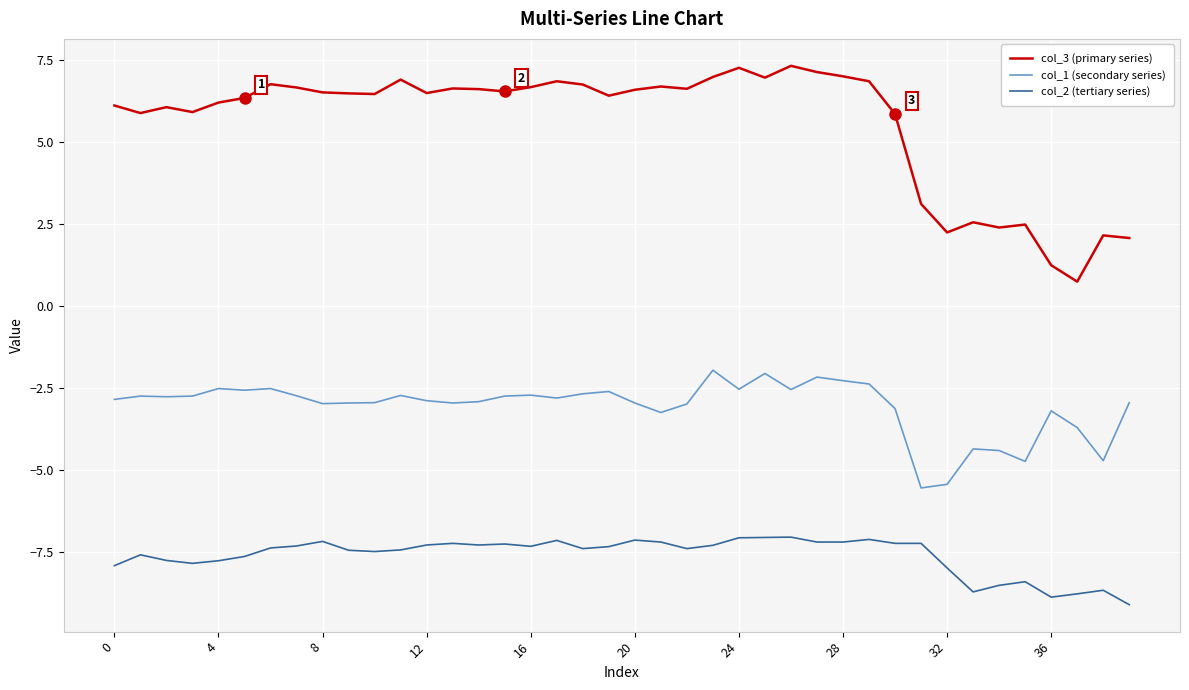

Rank the series by their average value, from highest to lowest.

col_3 (primary series), col_1 (secondary series), col_2 (tertiary series)